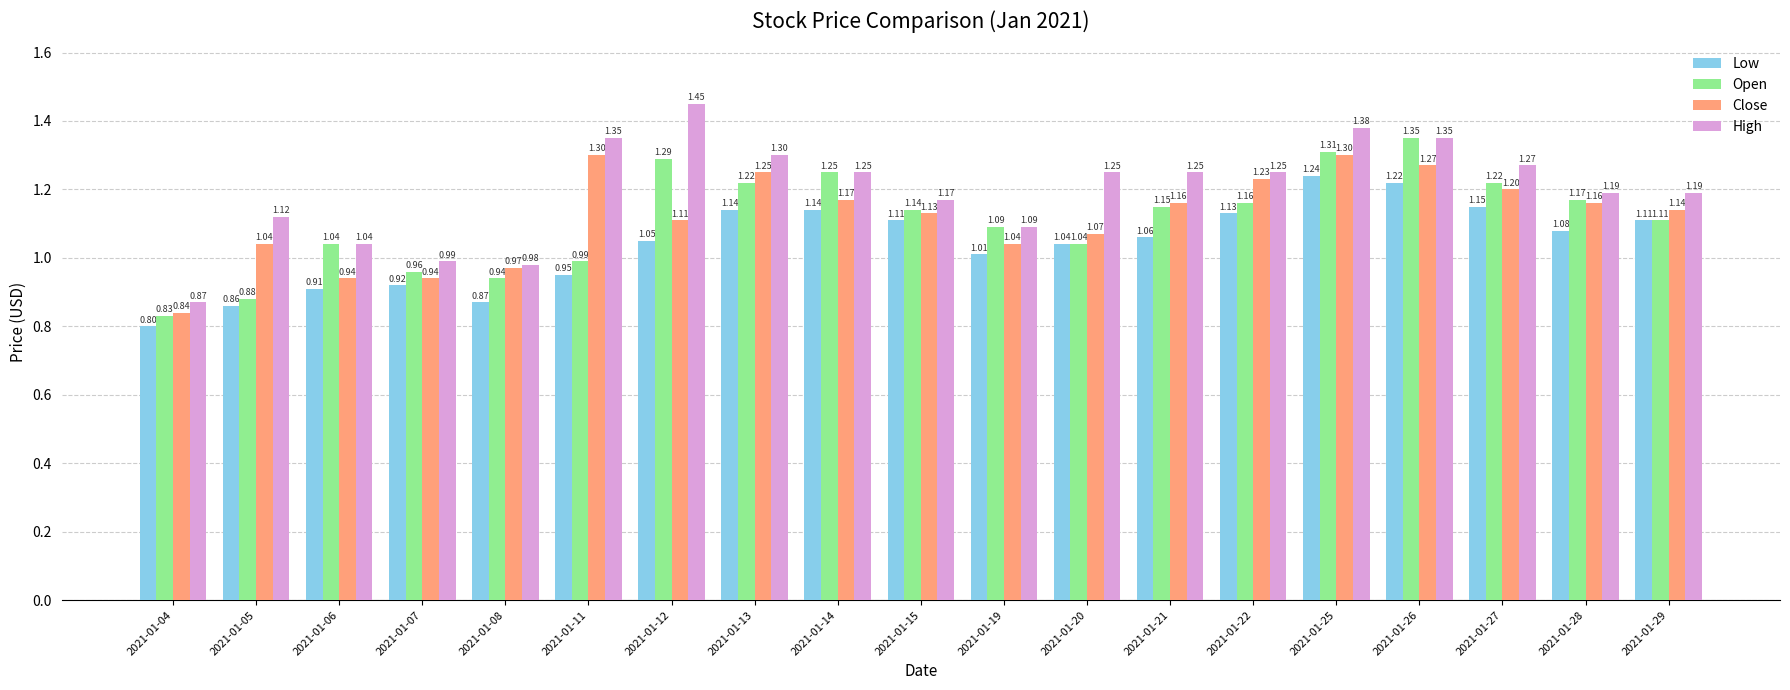

At which category is the sum across all series the highest?

2021-01-25